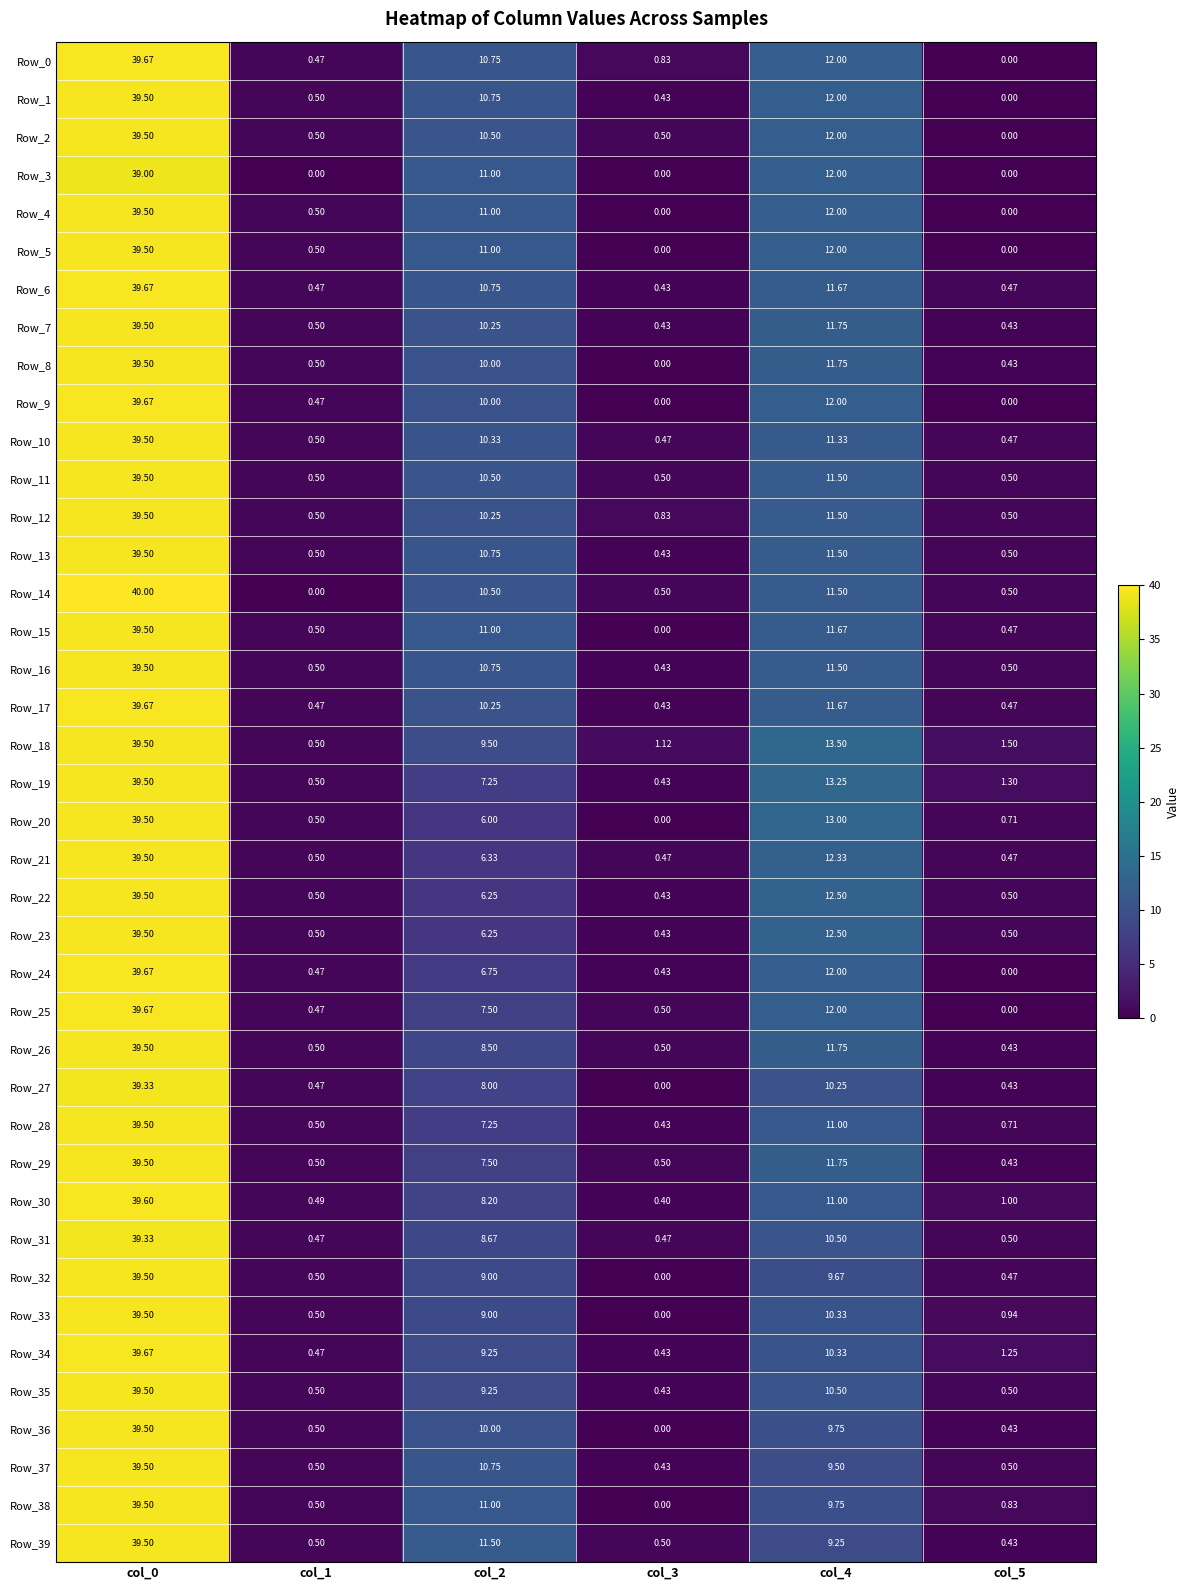

What is the spread (max minus min) of values at col_2?

5.5